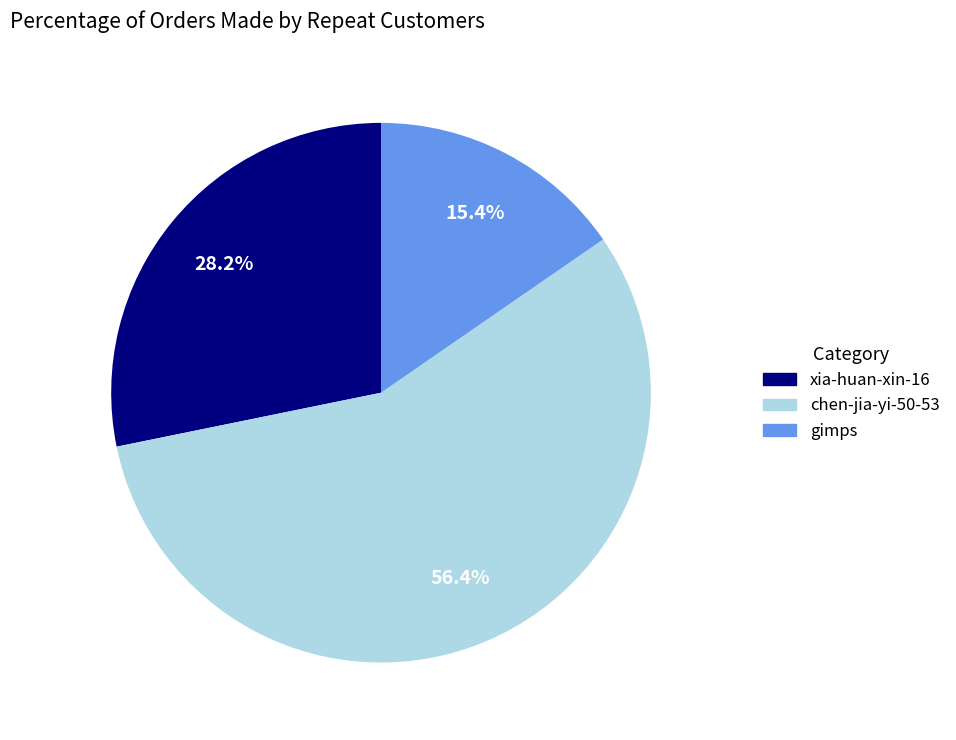

Between xia-huan-xin-16 and chen-jia-yi-50-53, which is larger?

chen-jia-yi-50-53